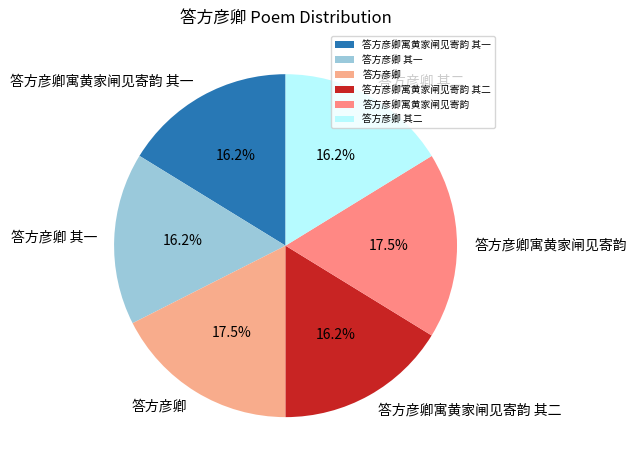

What is the total percentage of 答方彦卿寓黄家闸见寄韵 and 答方彦卿寓黄家闸见寄韵 其二?

33.8%